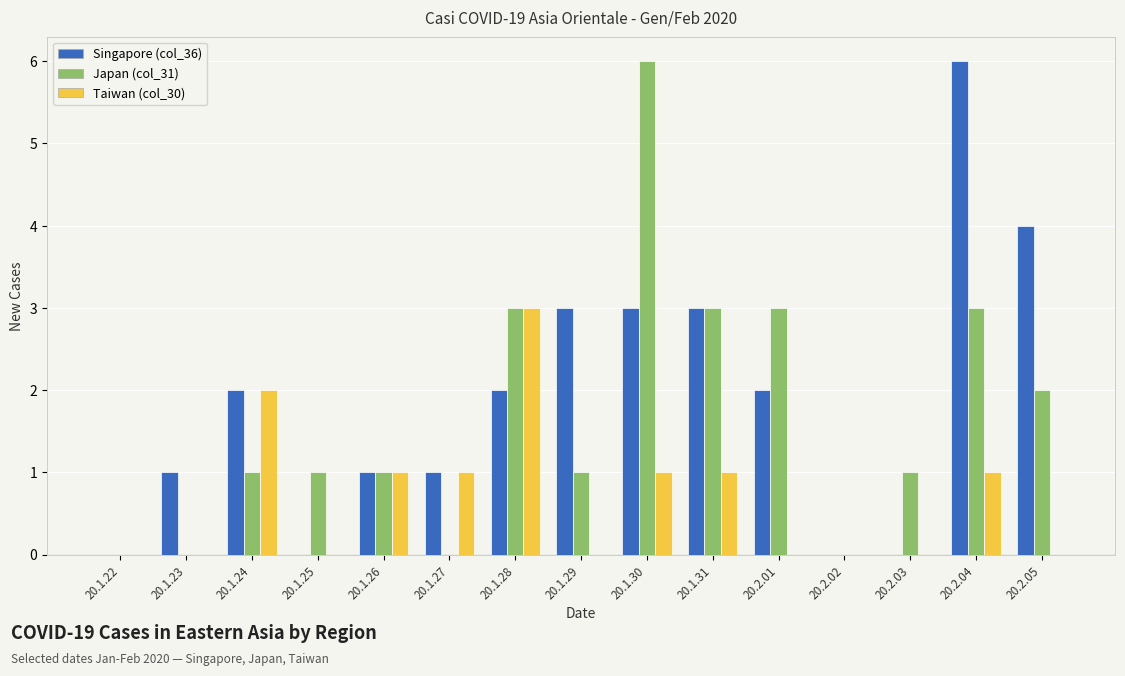

Between 20.1.24 and 20.1.29, which series saw the biggest shift?

Taiwan (col_30)